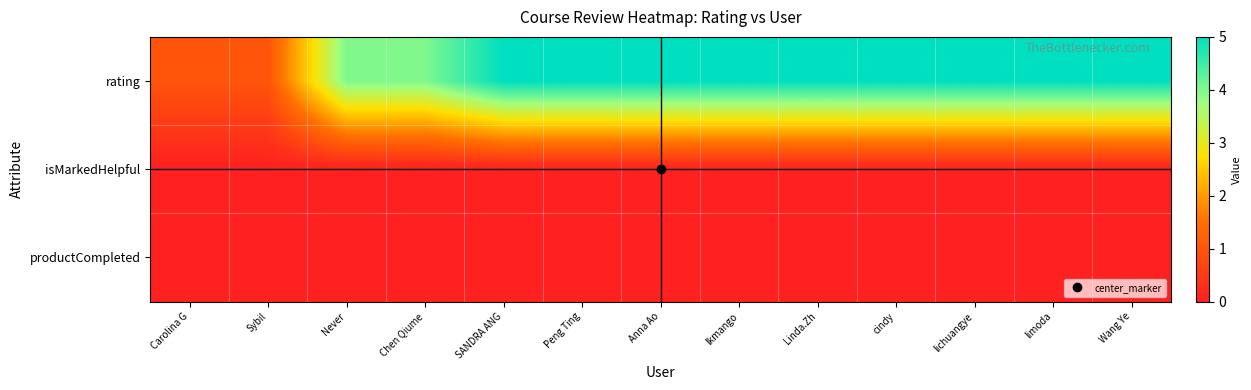

How many data points does each series have?

13